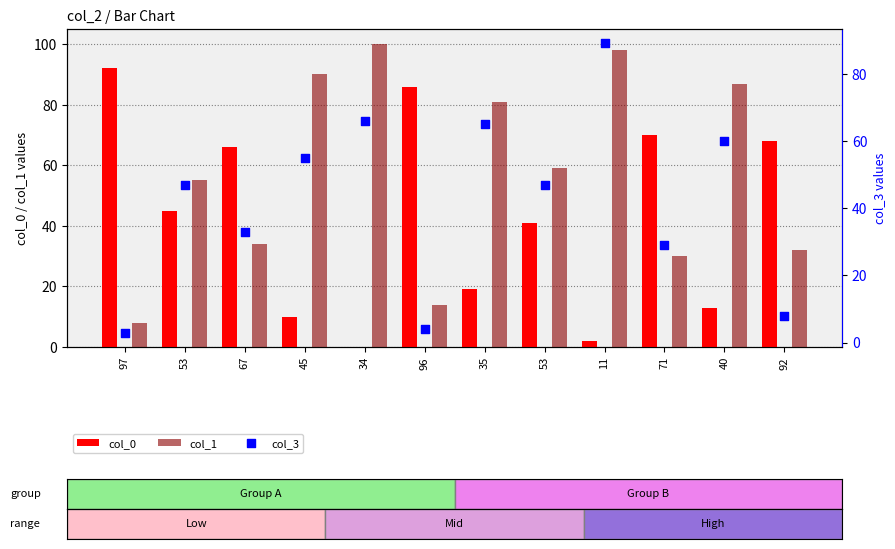

Which series has the largest total across all categories?

col_1